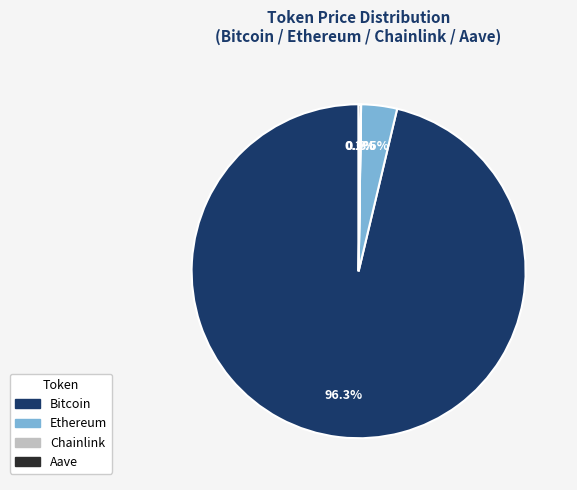

To the nearest percent, what is the average slice percentage?

25%